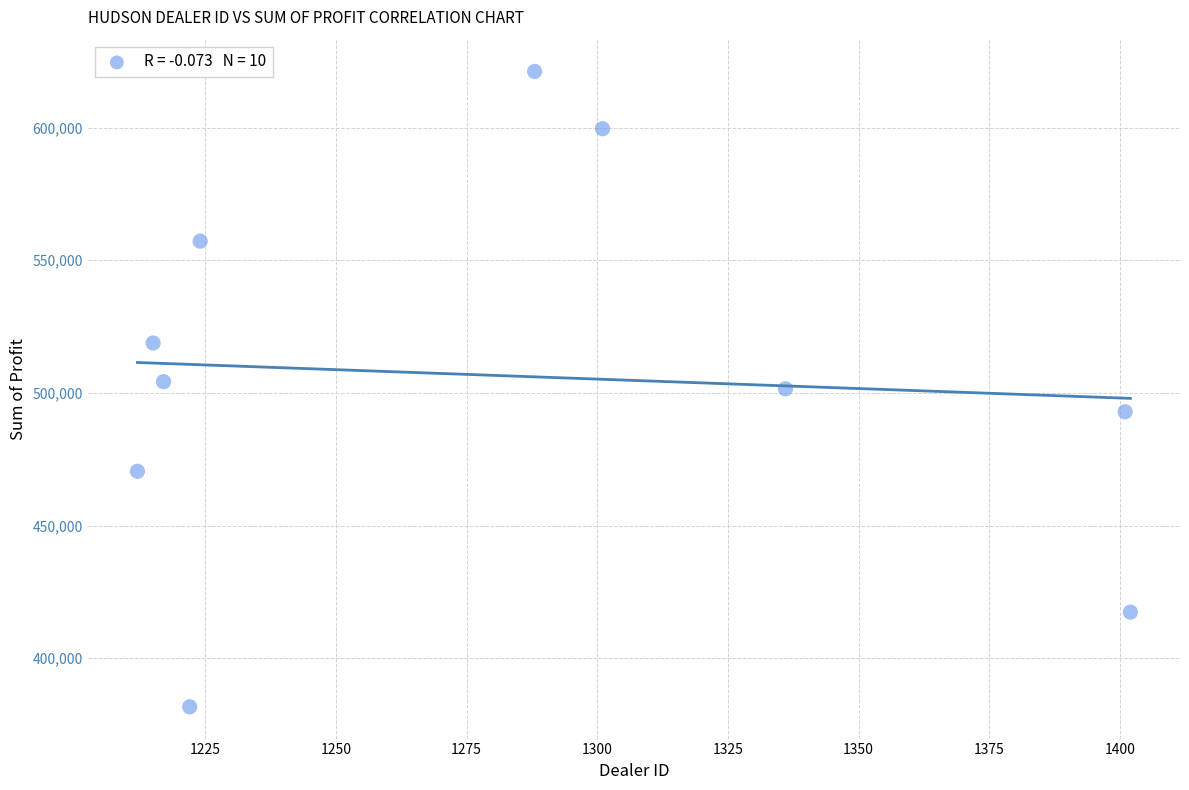

What is the average Y value?

506476.2